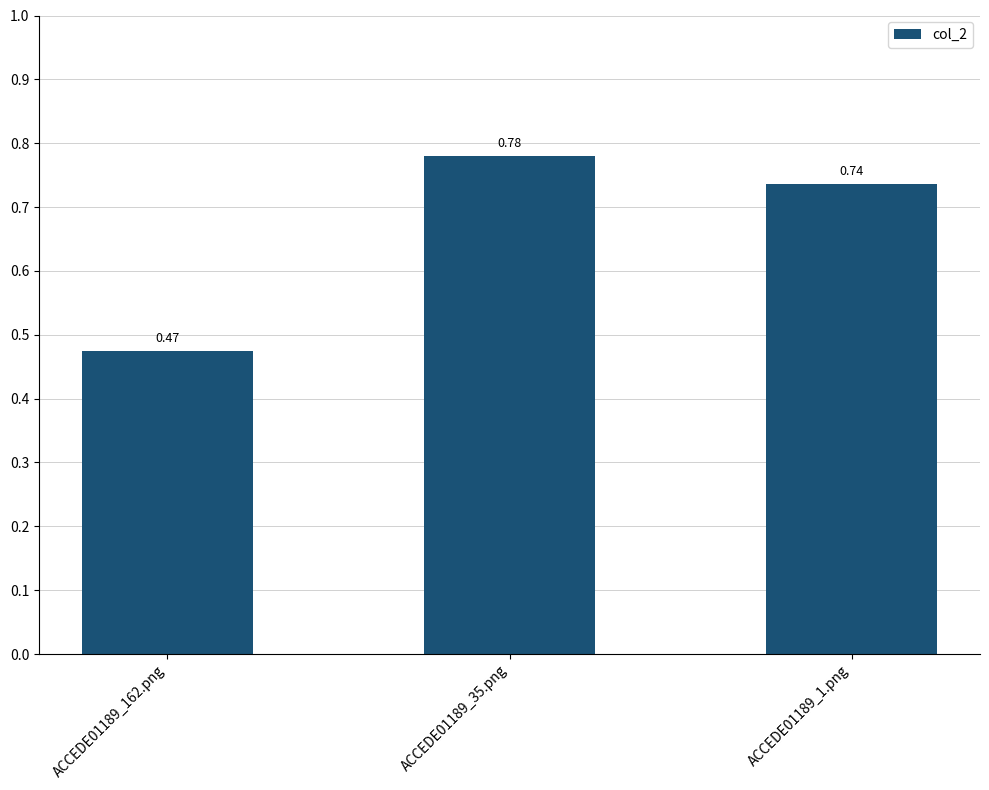

What is the label of the 1st bar from the right?

ACCEDE01189_1.png